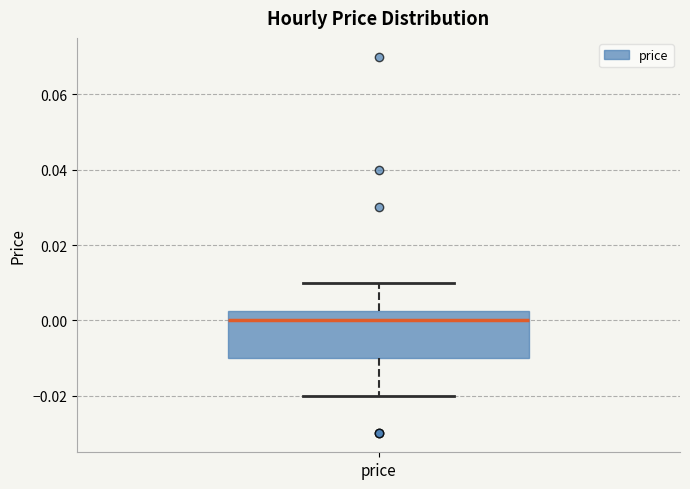

Read this box plot against the y-axis: the position of the median line, the range covered by the box, and the ends of both whiskers. The values are not printed on the chart, so give them approximately, as read against the axis.

median 0.000, box -0.010 to 0.002, whiskers -0.020 to 0.010